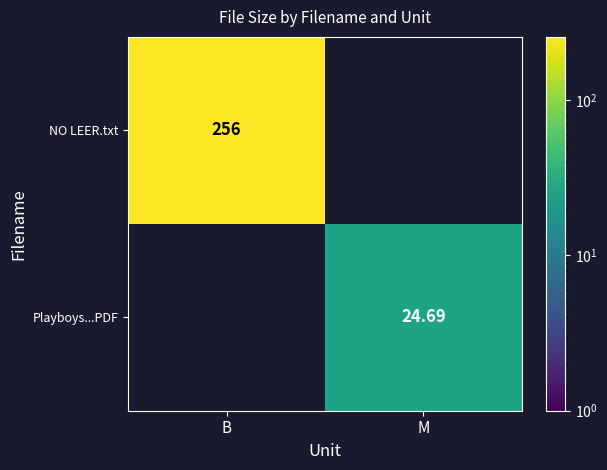

What is the sum of the NO LEER.txt values at M and B?

256.0